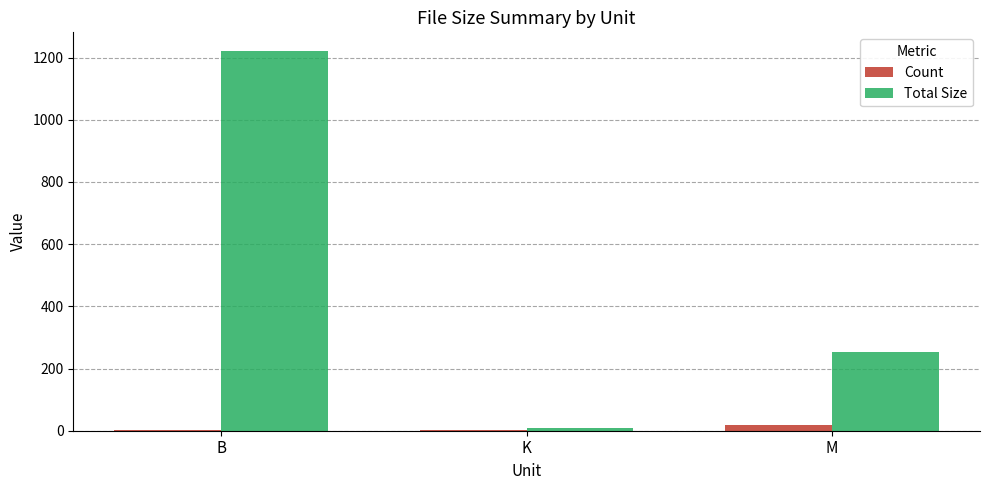

True or false: Total Size has a value of 1220.0 at B.

True